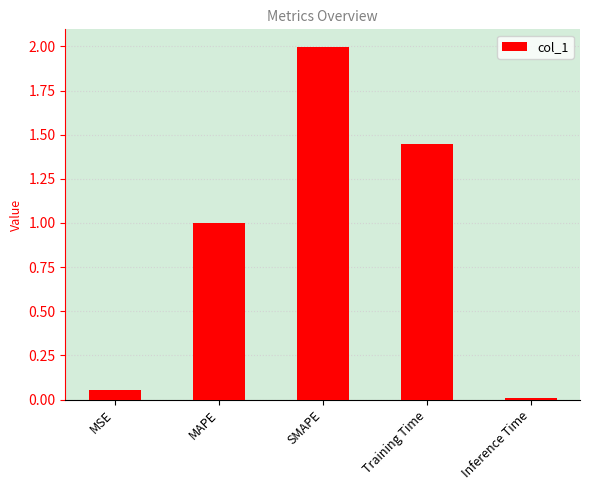

True or false: the data shows 0.9 at SMAPE.

False